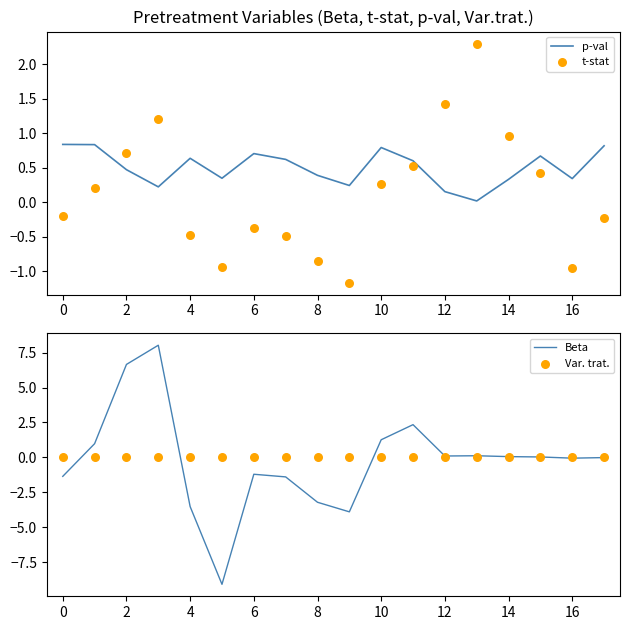

Which series contains the highest Y value?

Beta